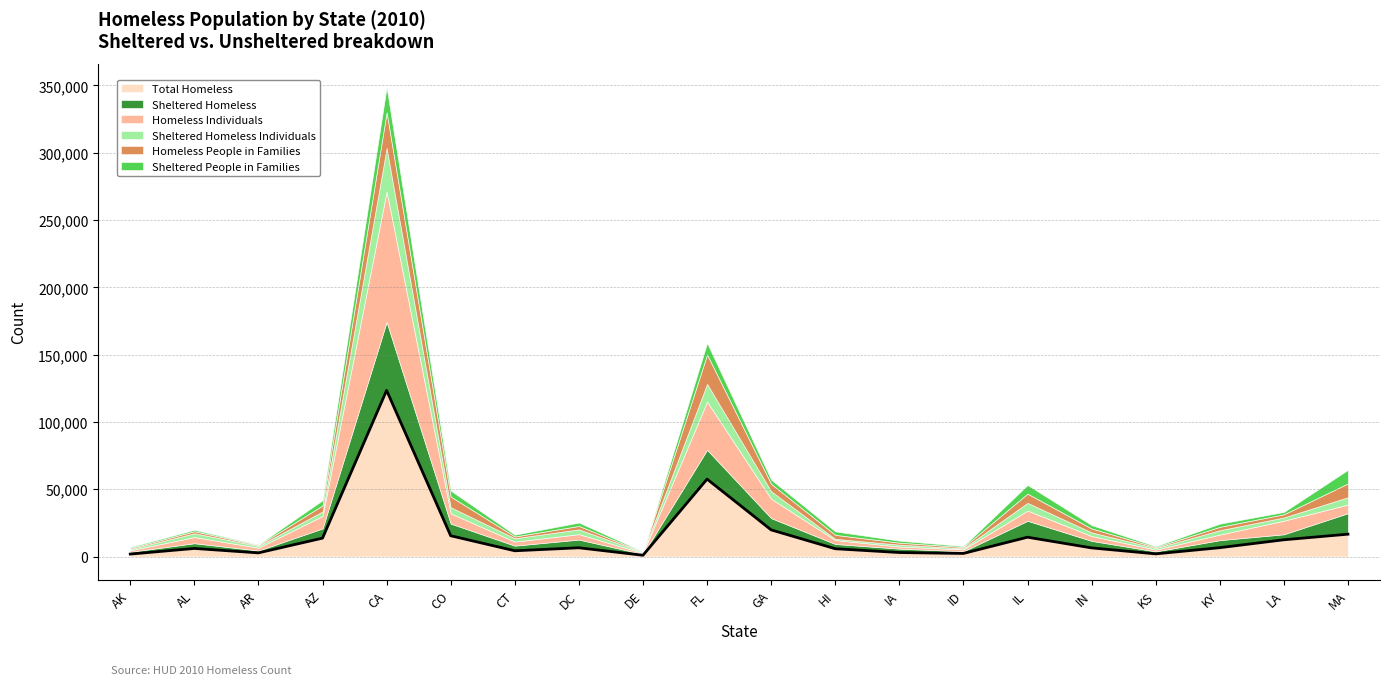

How many categories are shown in the chart?

20